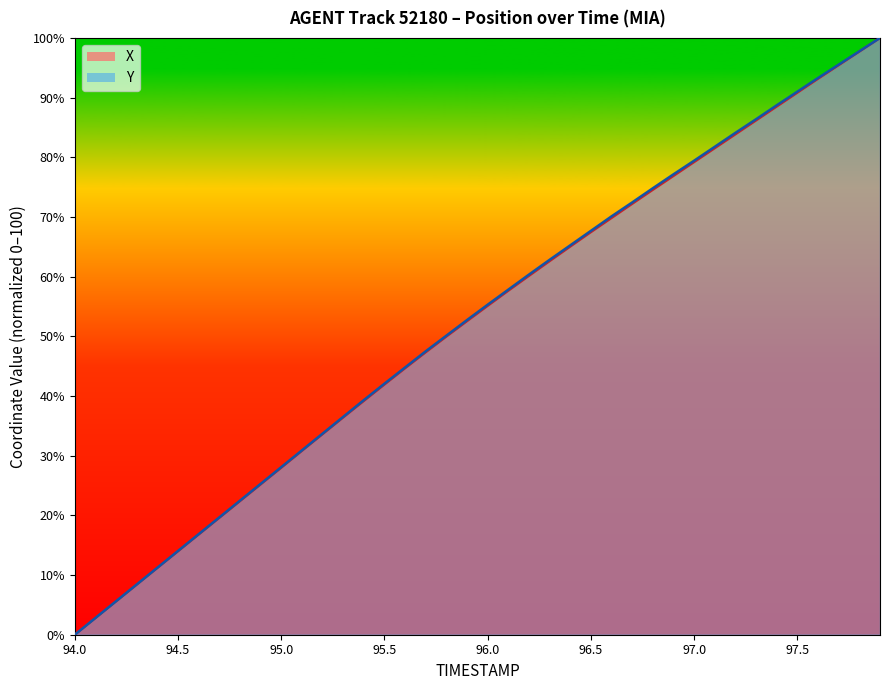

What is the average value of the Y series?

52.3